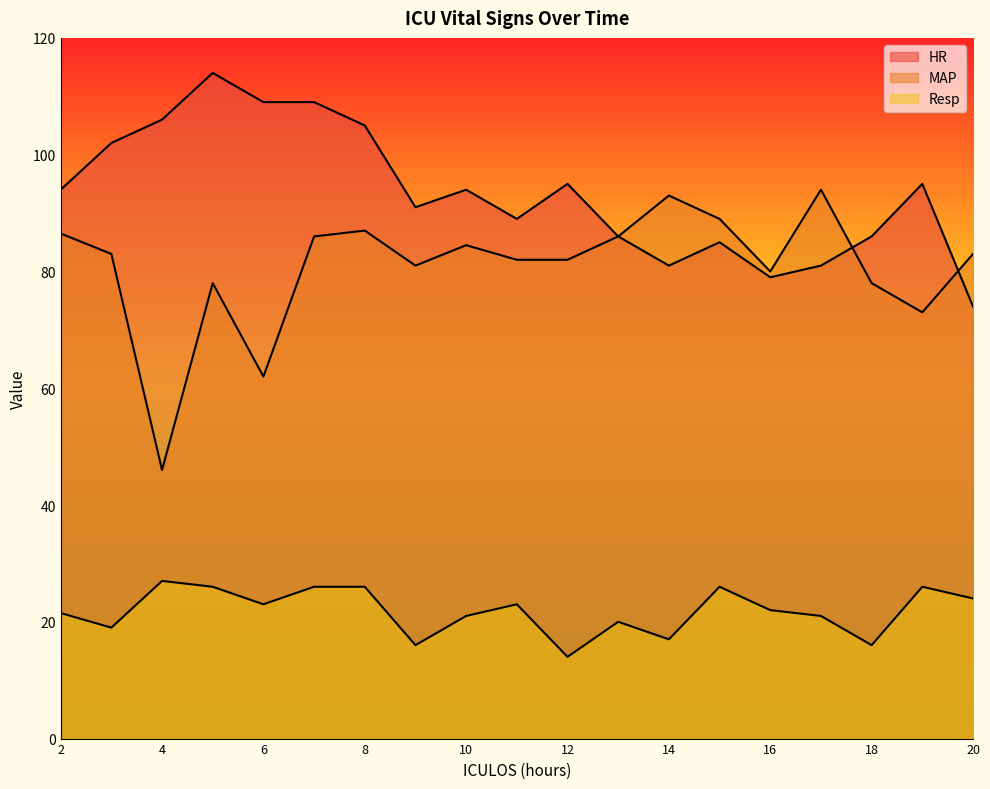

Which series has the widest spread of values?

MAP